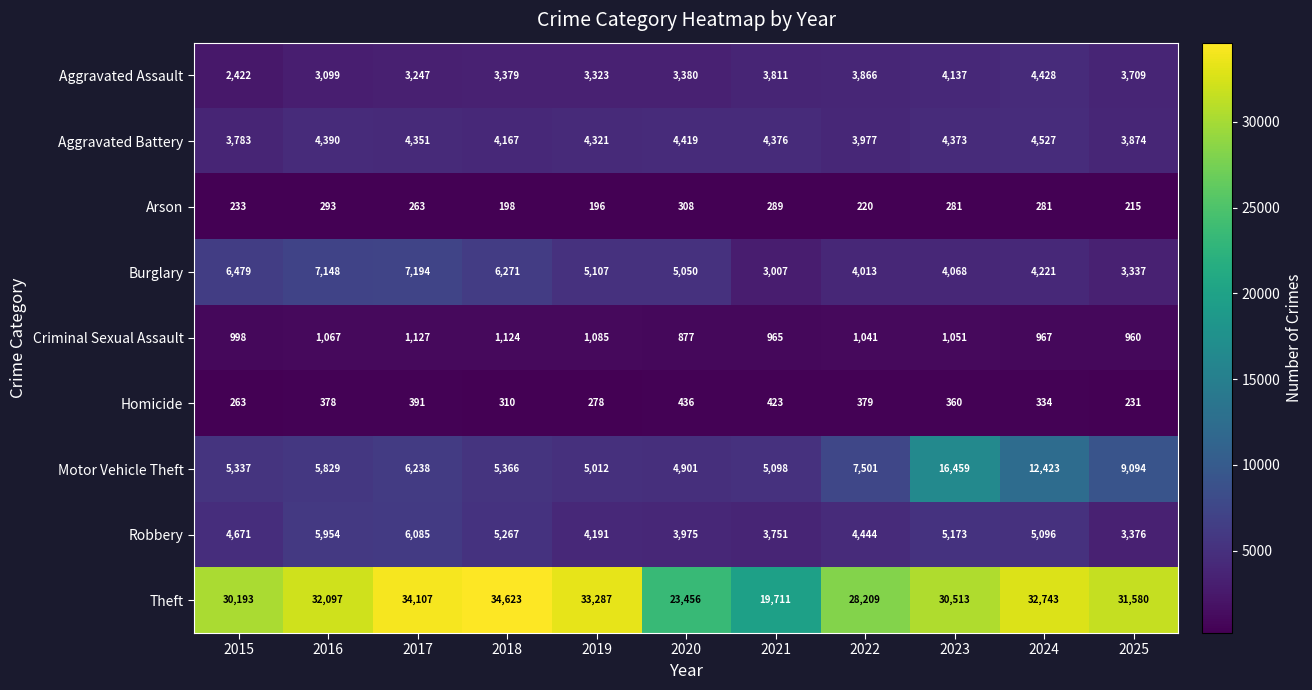

True or false: Motor Vehicle Theft has a value of 3409 at 2017.

False